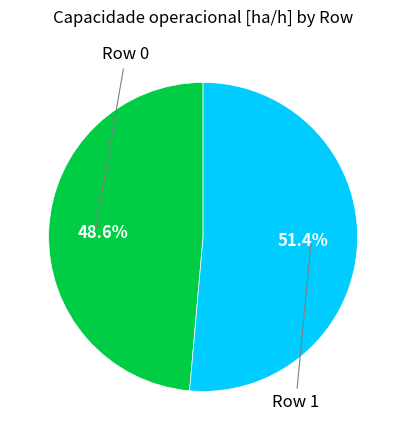

Is there any slice that represents more than half of the pie?

Yes